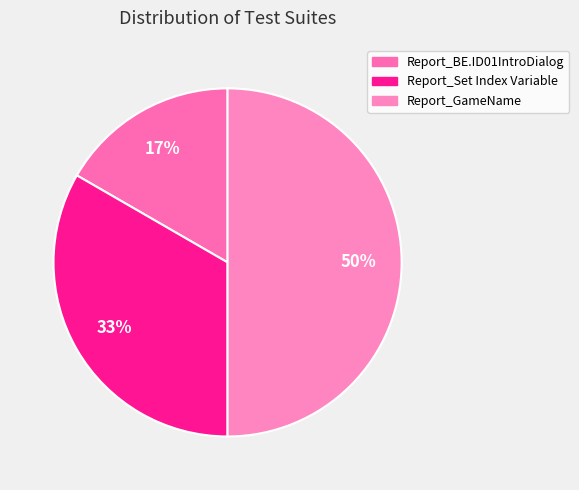

Rank the categories by value from lowest to highest.

Report_BE.ID01IntroDialog, Report_Set Index Variable, Report_GameName